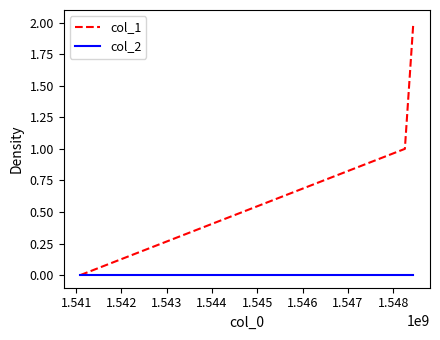

How many lines are shown in the chart?

2